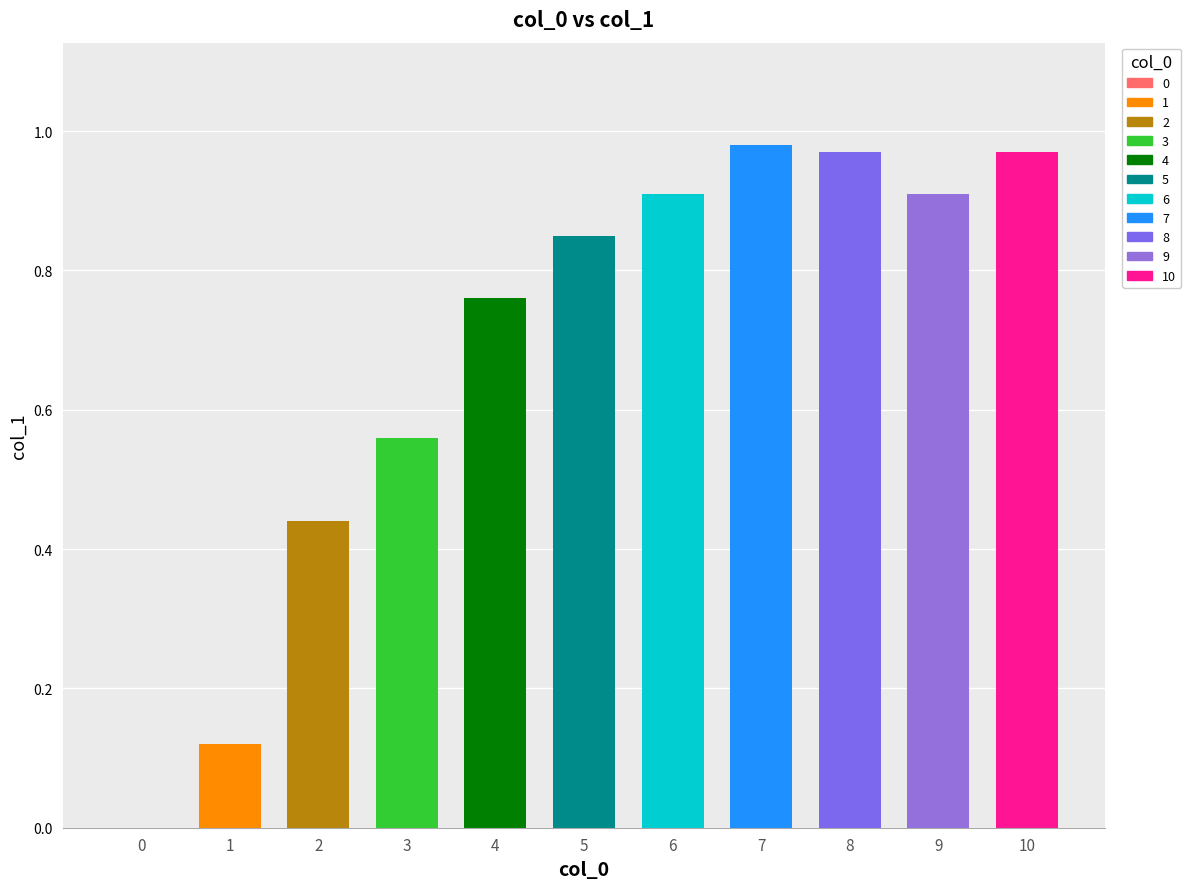

List the labels in order of value, largest first.

7, 8, 10, 6, 9, 5, 4, 3, 2, 1, 0